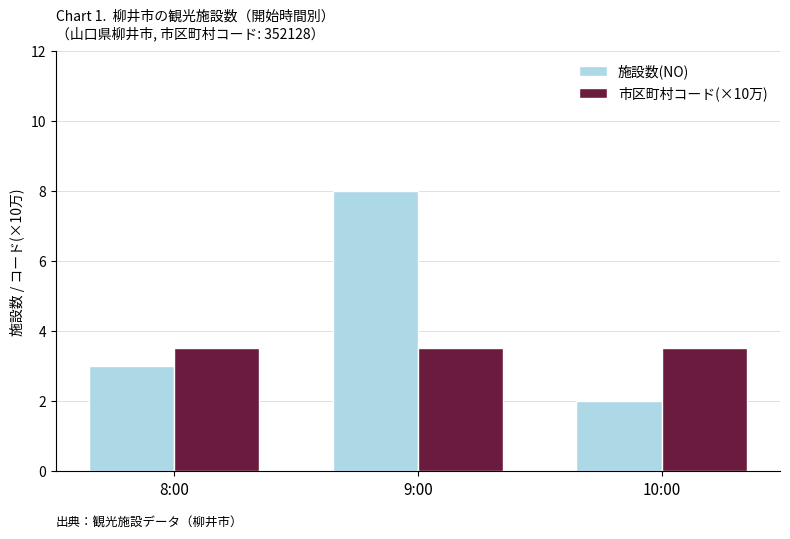

True or false: 施設数(NO) has a value of 3.0 at 8:00.

True